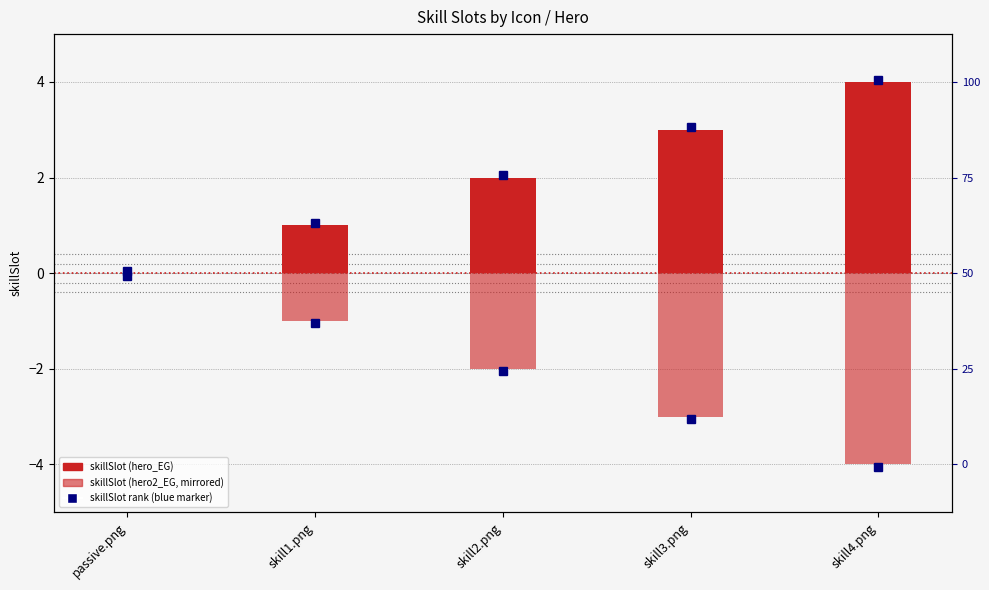

What is the sum of the hero2_EG values at skill4.png and skill2.png?

-6